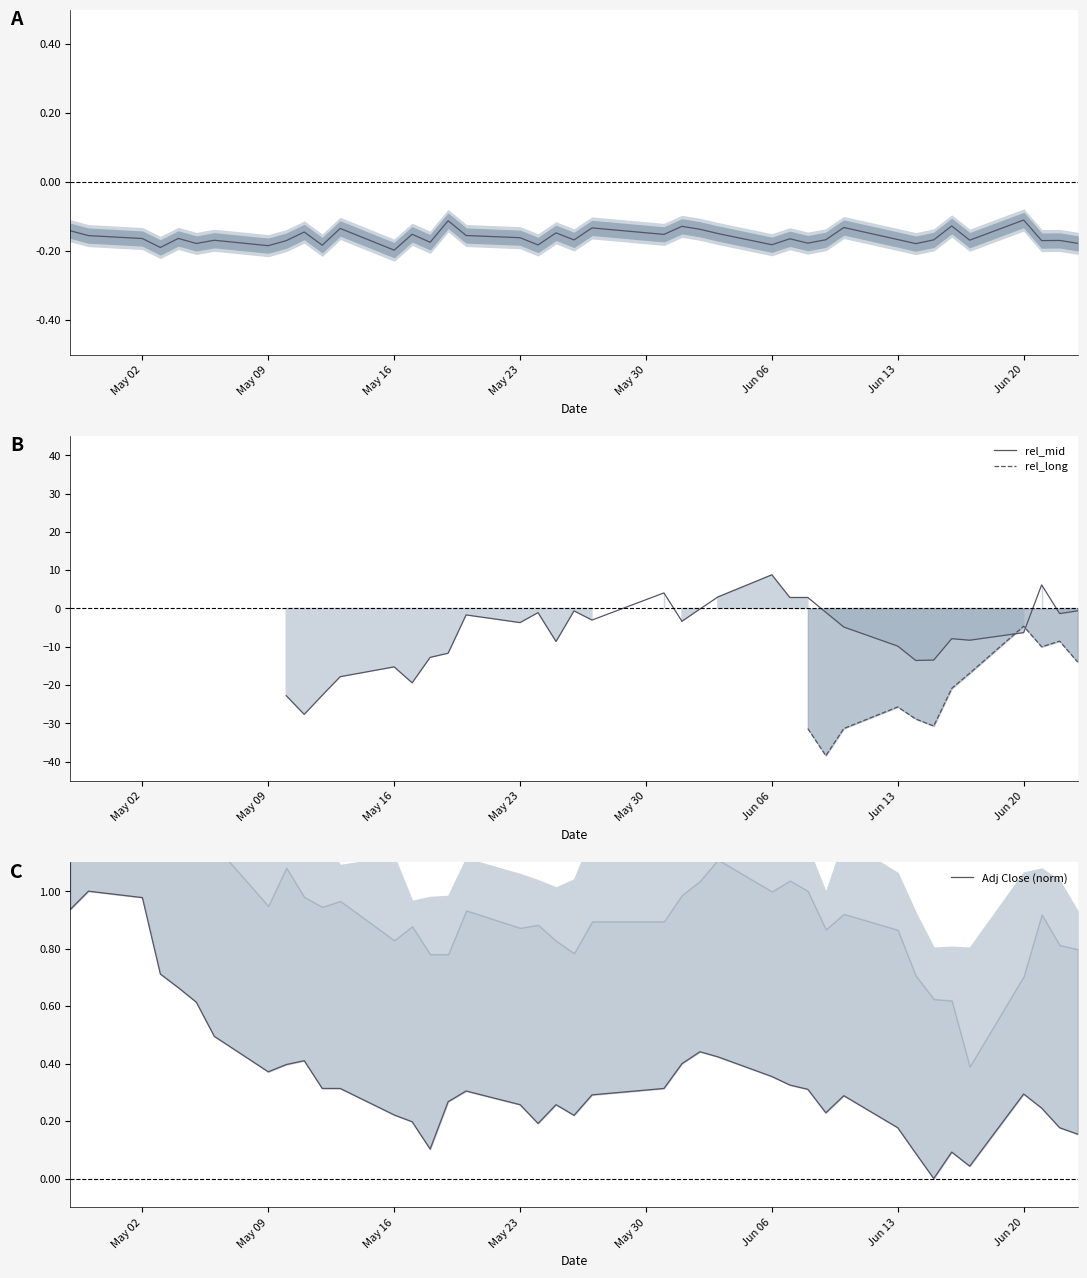

What is the minimum value for rel_mid?

-27.6